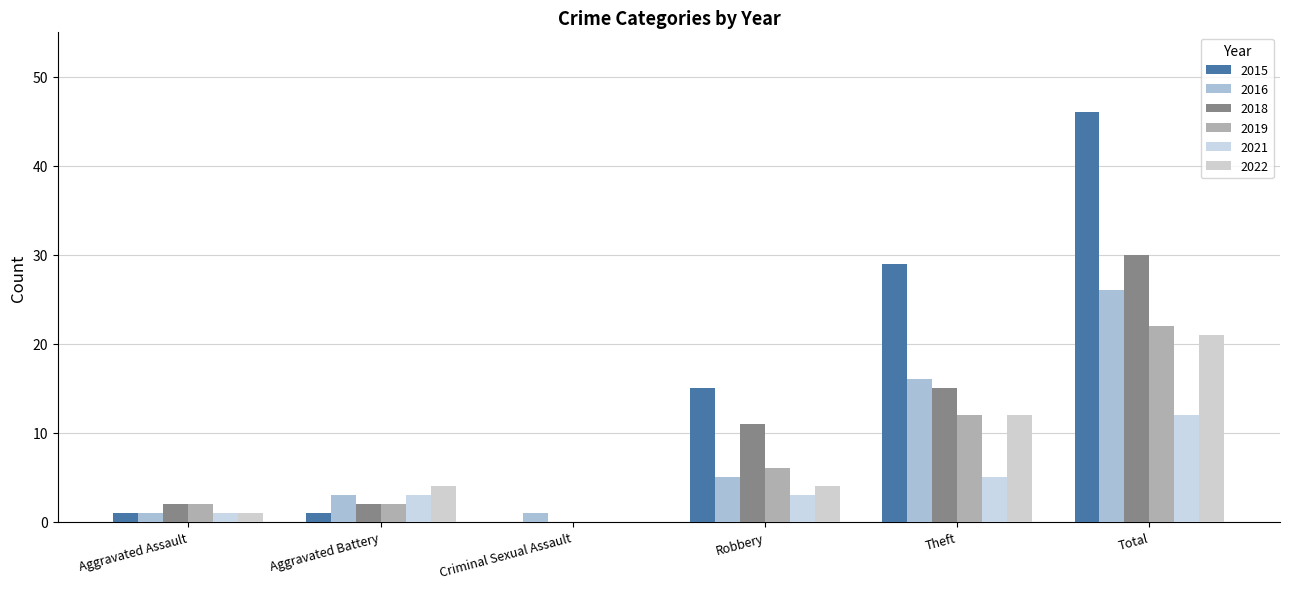

How many series are shown in this chart?

6